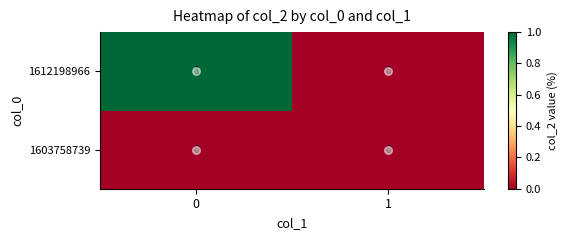

Which series changed the most between 0 and 1?

1612198966